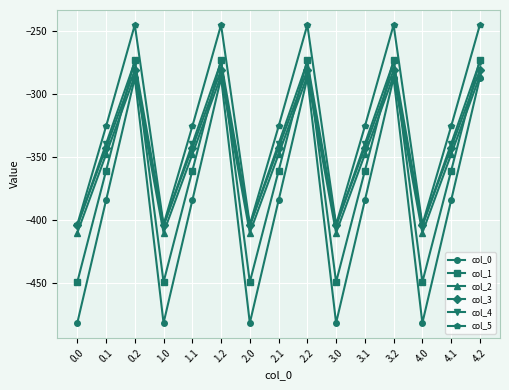

Reading left to right, list all the values displayed in this chart.

col_0: 0.0=-482.0	0.1=-384.6	0.2=-287.1	1.0=-482.0	1.1=-384.6	1.2=-287.1	2.0=-482.0	2.1=-384.6	2.2=-287.1	3.0=-482.0	3.1=-384.6	3.2=-287.1	4.0=-482.0	4.1=-384.6	4.2=-287.1
col_1: 0.0=-449.5	0.1=-361.1	0.2=-272.7	1.0=-449.5	1.1=-361.1	1.2=-272.7	2.0=-449.5	2.1=-361.1	2.2=-272.7	3.0=-449.5	3.1=-361.1	3.2=-272.7	4.0=-449.5	4.1=-361.1	4.2=-272.7
col_2: 0.0=-410.3	0.1=-347.9	0.2=-285.5	1.0=-410.3	1.1=-347.9	1.2=-285.5	2.0=-410.3	2.1=-347.9	2.2=-285.5	3.0=-410.3	3.1=-347.9	3.2=-285.5	4.0=-410.3	4.1=-347.9	4.2=-285.5
col_3: 0.0=-404.4	0.1=-342.7	0.2=-281.0	1.0=-404.4	1.1=-342.7	1.2=-281.0	2.0=-404.4	2.1=-342.7	2.2=-281.0	3.0=-404.4	3.1=-342.7	3.2=-281.0	4.0=-404.4	4.1=-342.7	4.2=-281.0
col_4: 0.0=-404.9	0.1=-339.6	0.2=-274.4	1.0=-404.9	1.1=-339.6	1.2=-274.4	2.0=-404.9	2.1=-339.6	2.2=-274.4	3.0=-404.9	3.1=-339.6	3.2=-274.4	4.0=-404.9	4.1=-339.6	4.2=-274.4
col_5: 0.0=-403.8	0.1=-325.7	0.2=-245.0	1.0=-403.8	1.1=-325.7	1.2=-245.0	2.0=-403.8	2.1=-325.7	2.2=-245.0	3.0=-403.8	3.1=-325.7	3.2=-245.0	4.0=-403.8	4.1=-325.7	4.2=-245.0